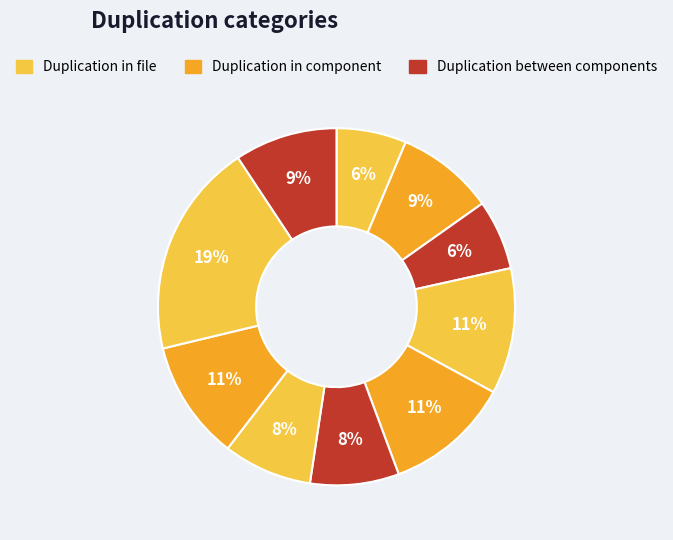

How many slices are in this pie chart?

10